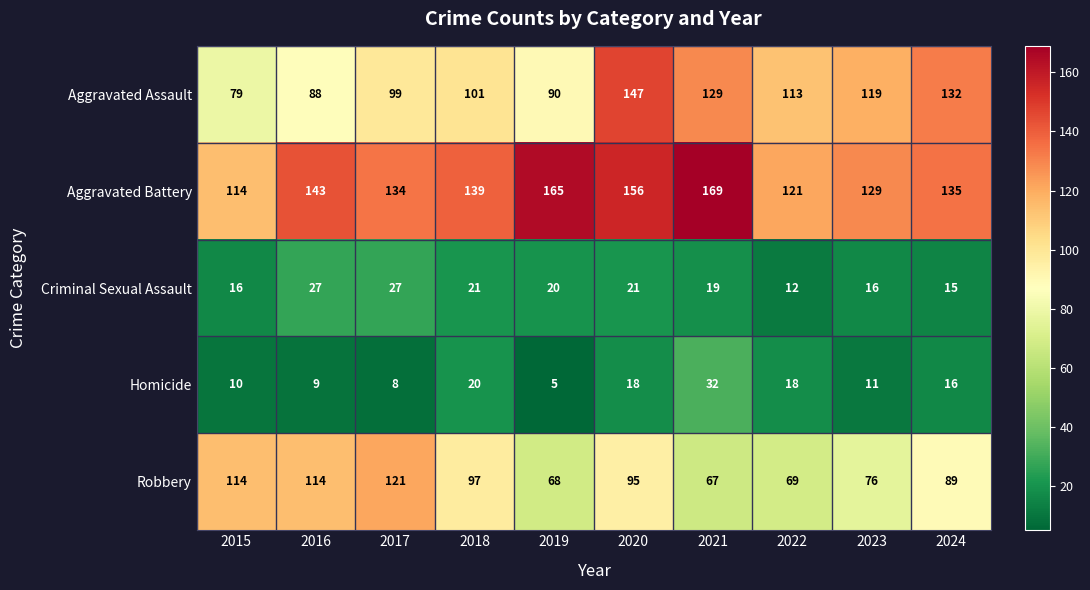

What is the difference between the highest and lowest values at 2019?

160